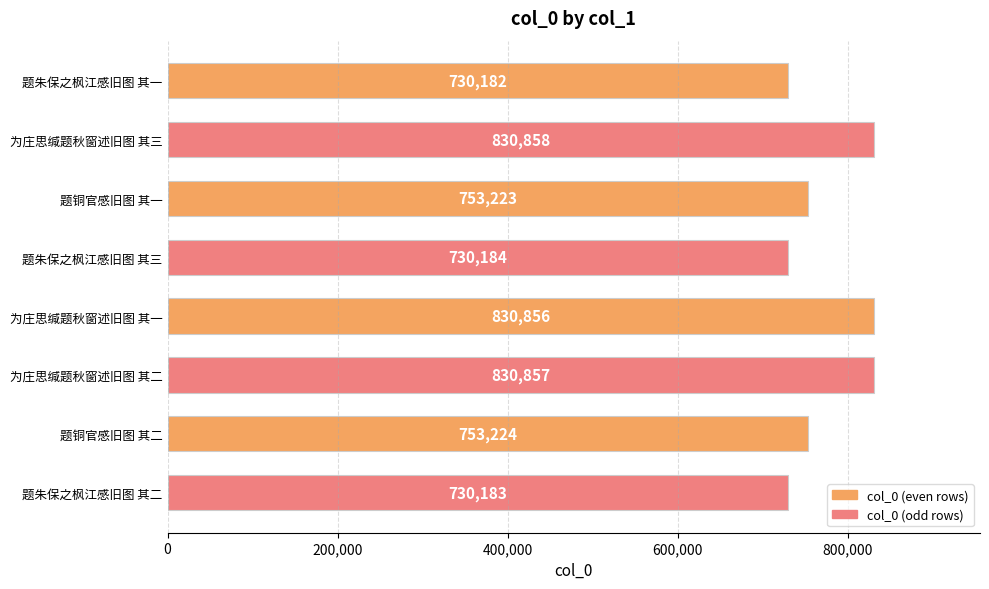

Does the chart contain any negative values?

No